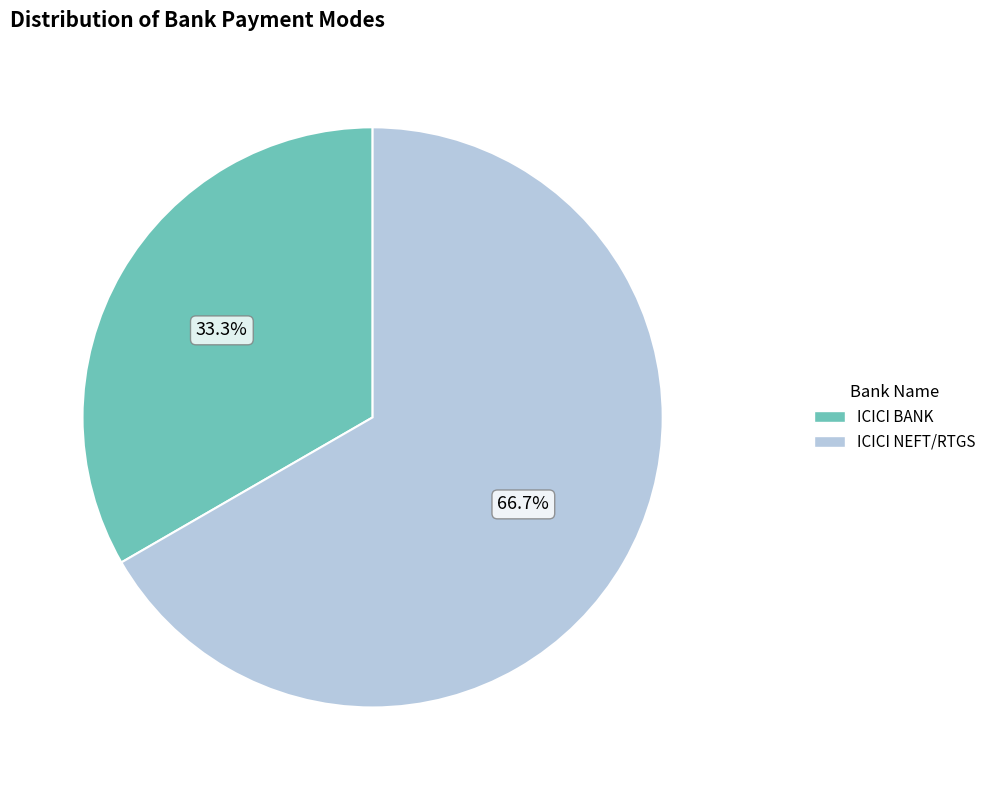

To the nearest percent, what portion does ICICI NEFT/RTGS represent?

67%